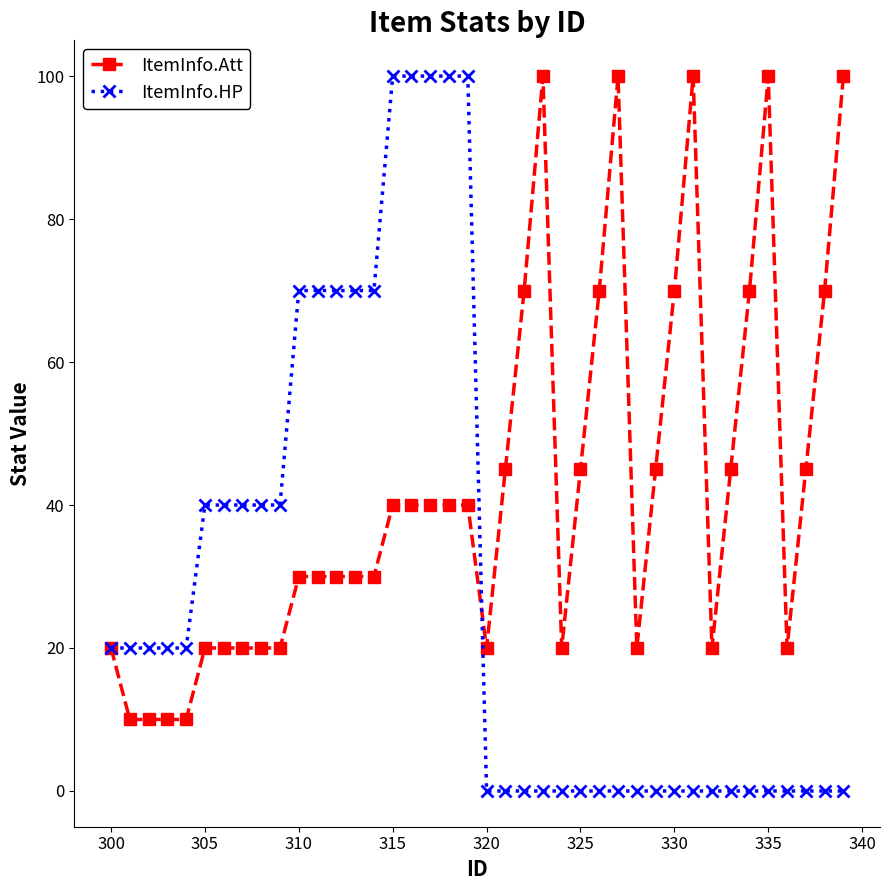

What is the value of the ItemInfo.Att point at the 2nd from the left?

10